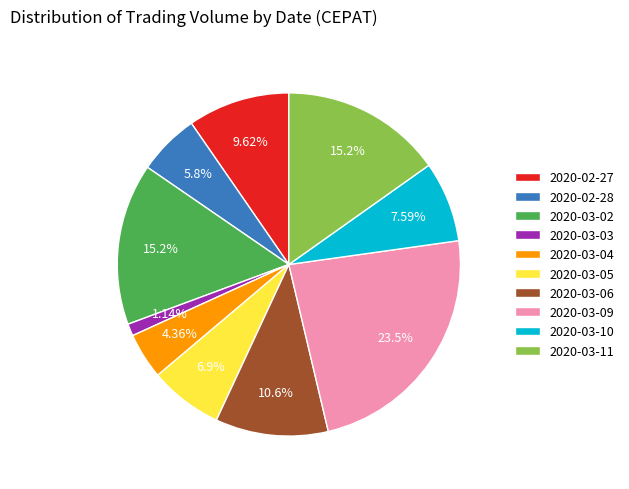

True or false: 2020-03-10 accounts for 15% of the total.

False